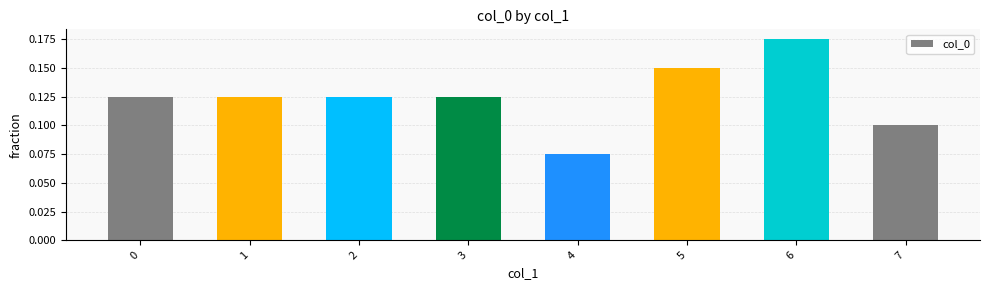

Which label corresponds to the largest value in the chart?

6